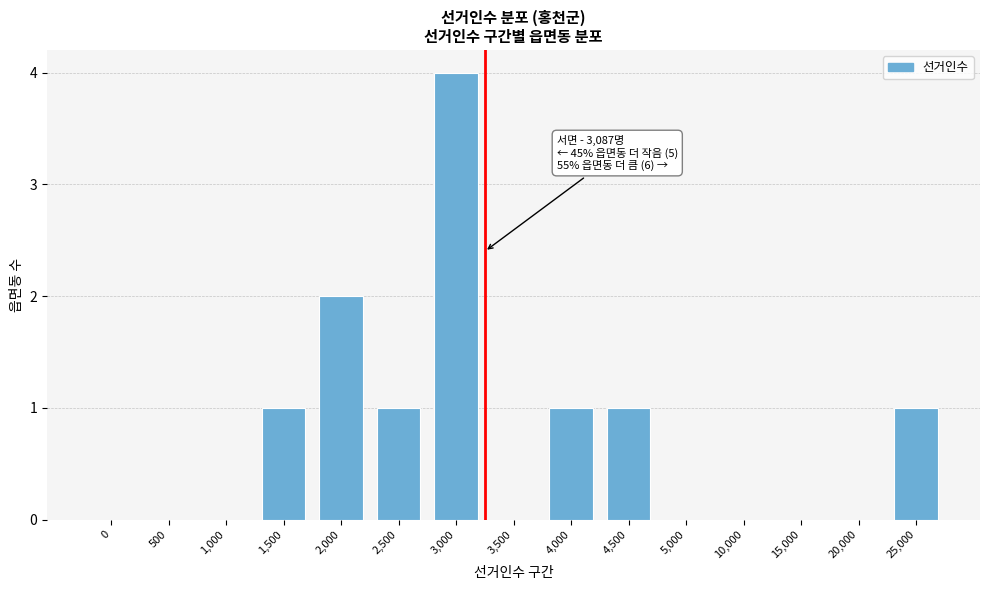

Reading left to right, extract all data points from this chart.

0=0	500=0	1,000=0	1,500=1	2,000=2	2,500=1	3,000=4	3,500=0	4,000=1	4,500=1	5,000=0	10,000=0	15,000=0	20,000=0	25,000=1